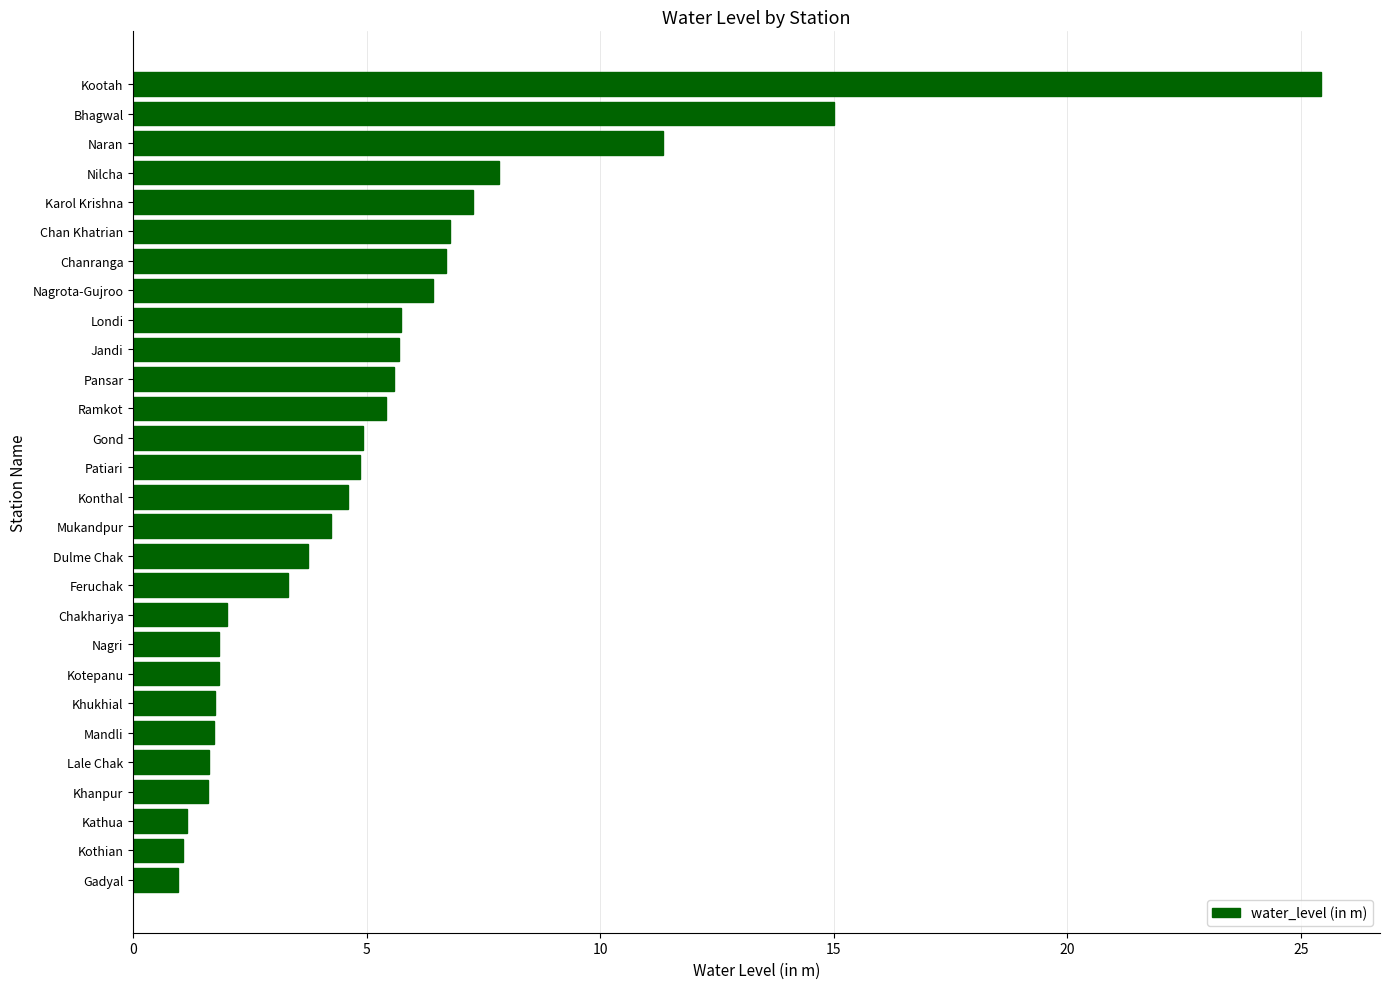

At which category does the chart reach its peak across all series?

Kootah